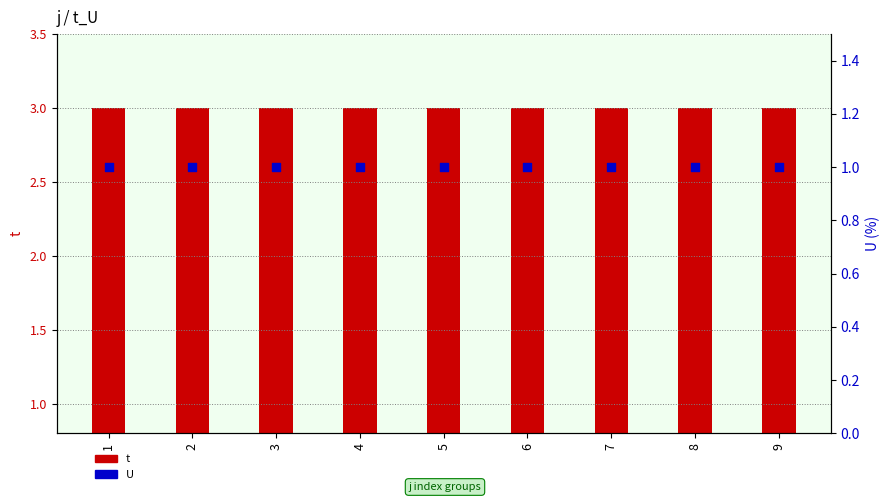

Is the value of U at 1 greater than the value of t at 1?

No